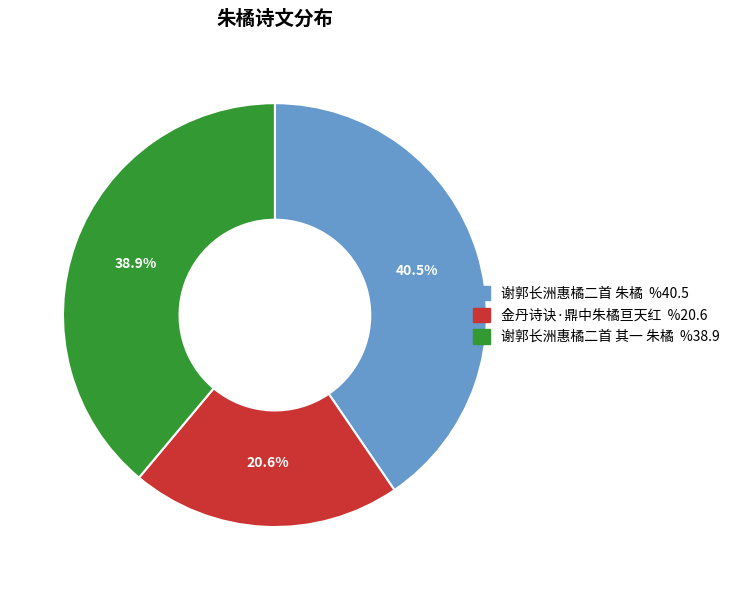

Between 谢郭长洲惠橘二首 朱橘 and 谢郭长洲惠橘二首 其一 朱橘, which is larger?

谢郭长洲惠橘二首 朱橘